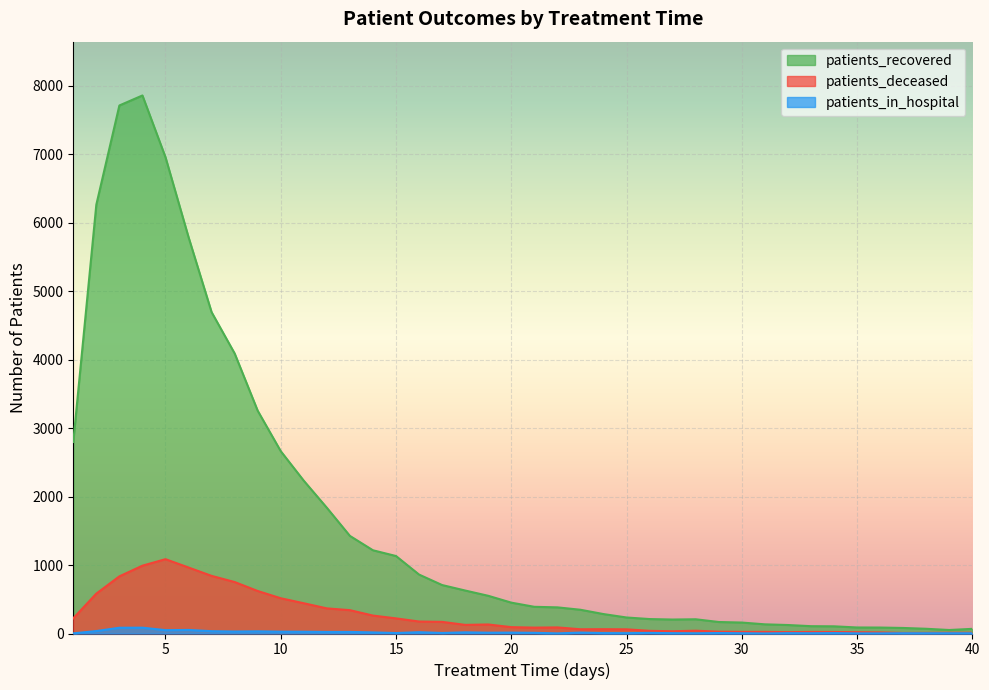

Rank the categories by patients_in_hospital value from lowest to highest.

31, 1, 22, 35, 36, 28, 30, 33, 37, 38, 39, 40, 25, 27, 32, 24, 34, 15, 29, 17, 26, 21, 19, 20, 23, 14, 18, 16, 12, 13, 11, 10, 8, 9, 7, 2, 5, 6, 3, 4